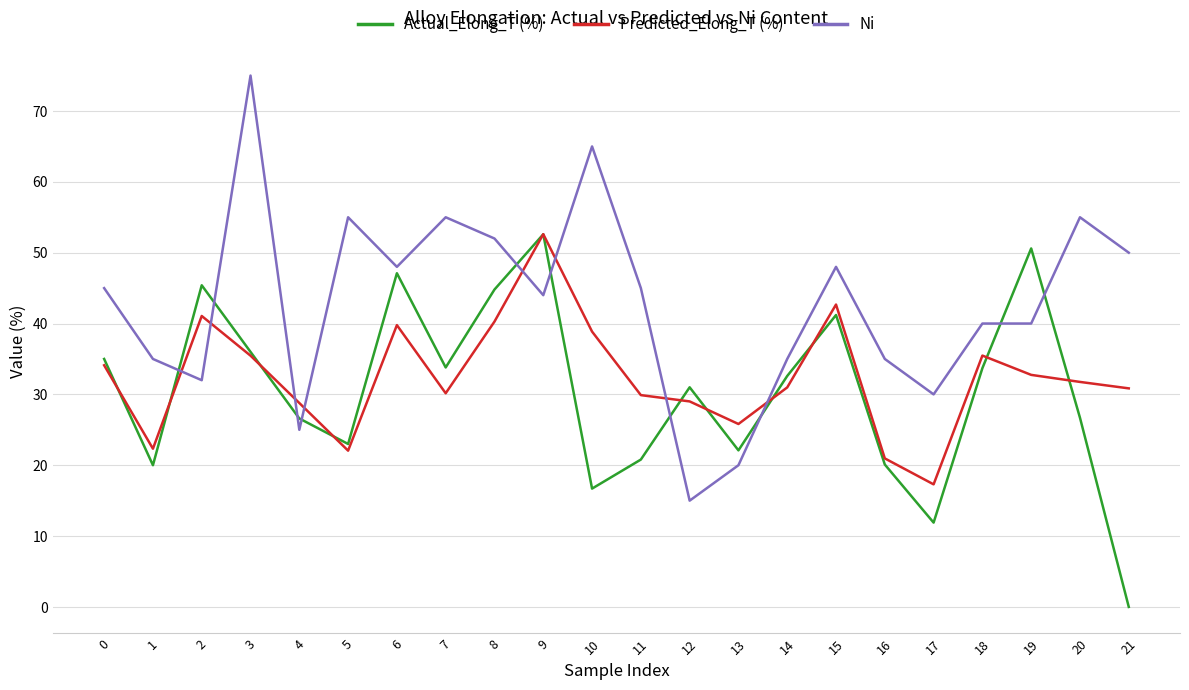

The value of Predicted_Elong_T (%) at 17 is 26.4. True or false?

False